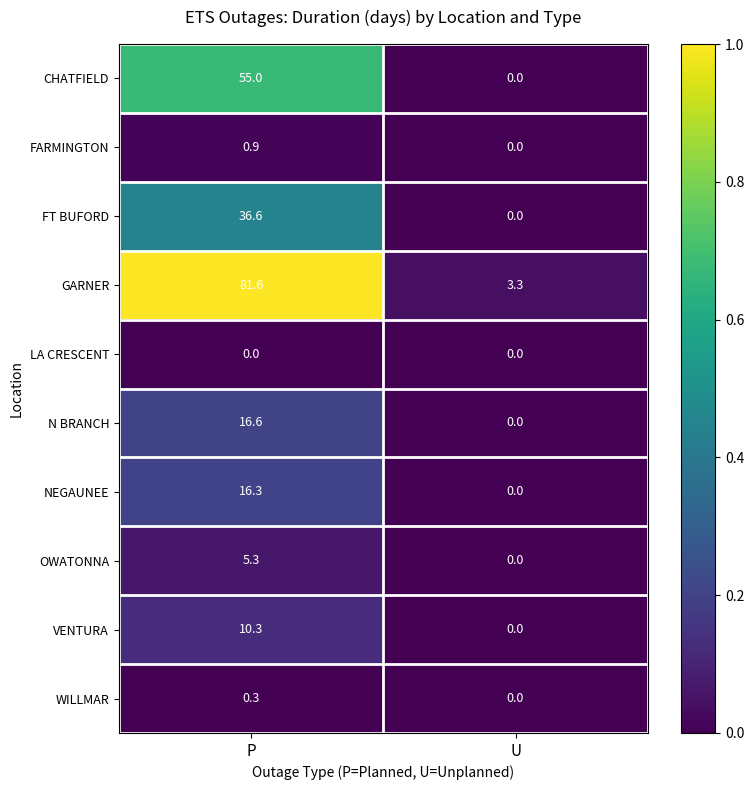

Which series has the largest total across all categories?

GARNER